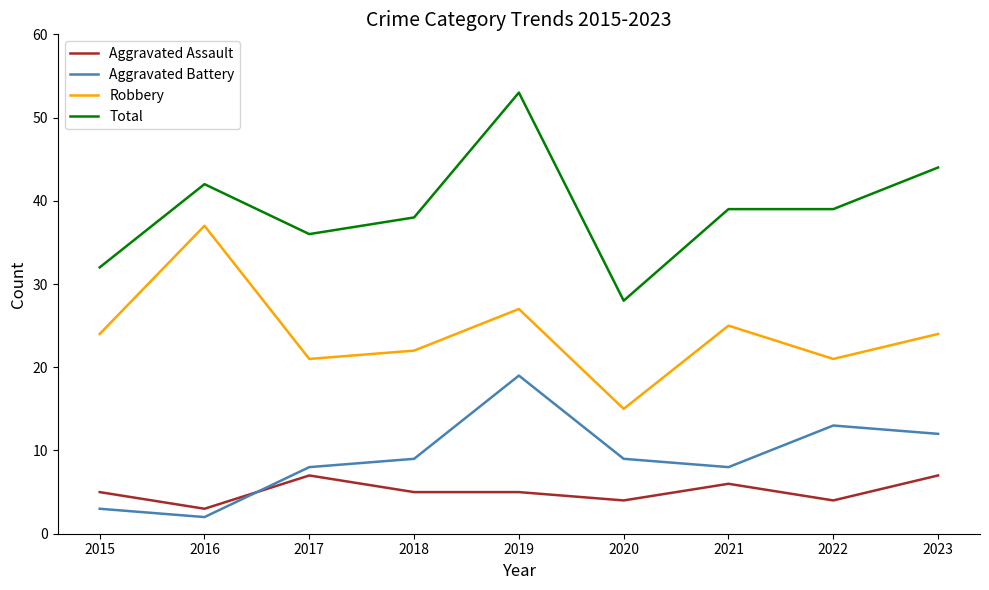

Rank the series by their maximum value, from highest to lowest.

Total, Robbery, Aggravated Battery, Aggravated Assault